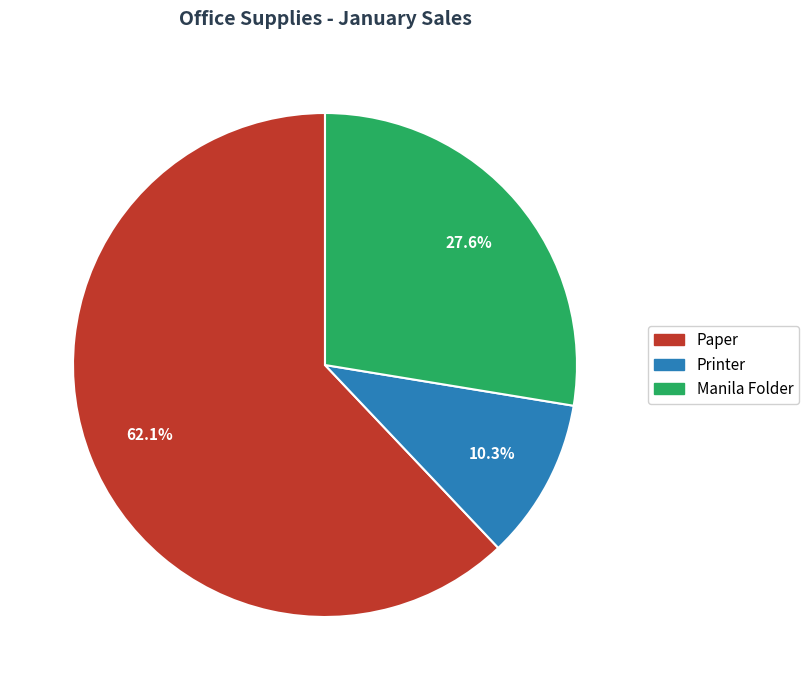

What percentage is the Paper slice, to the nearest percent?

62%